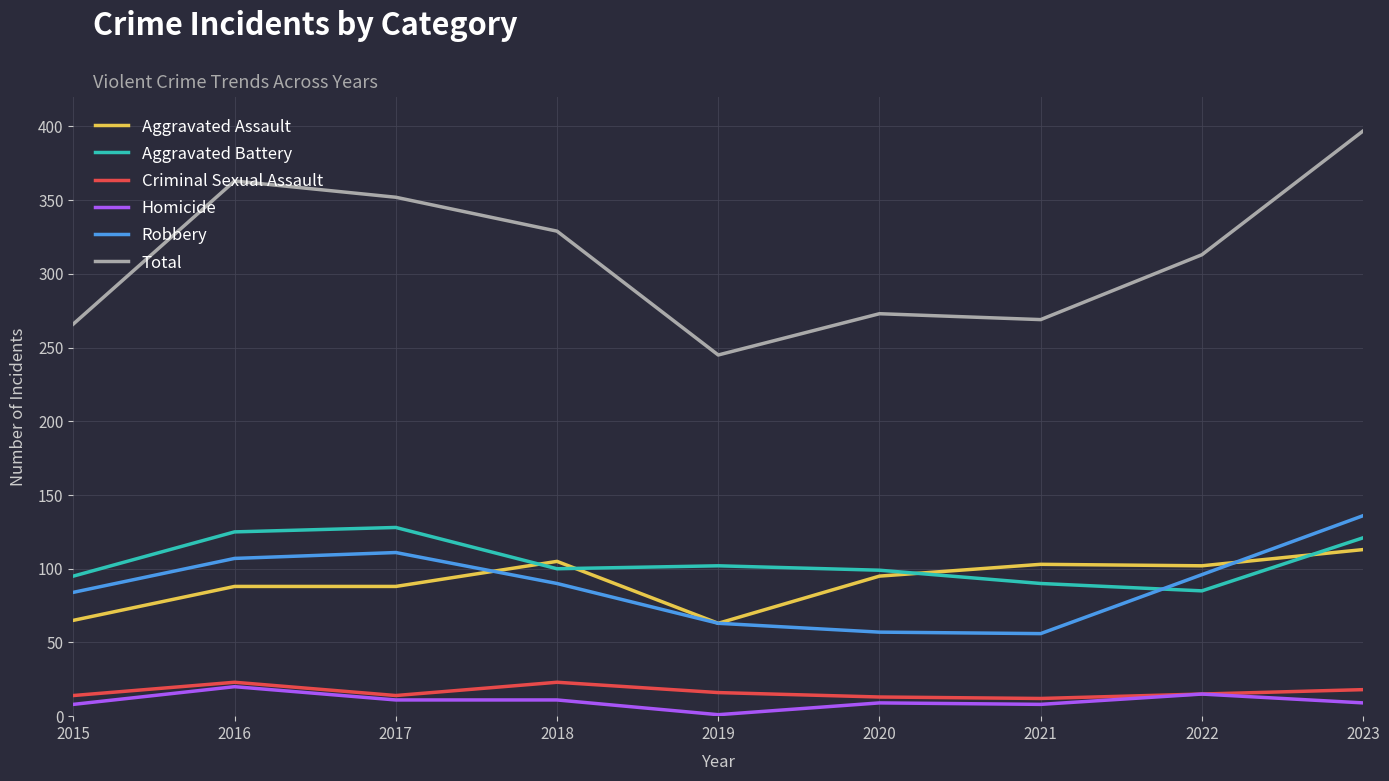

How many lines are shown in the chart?

6